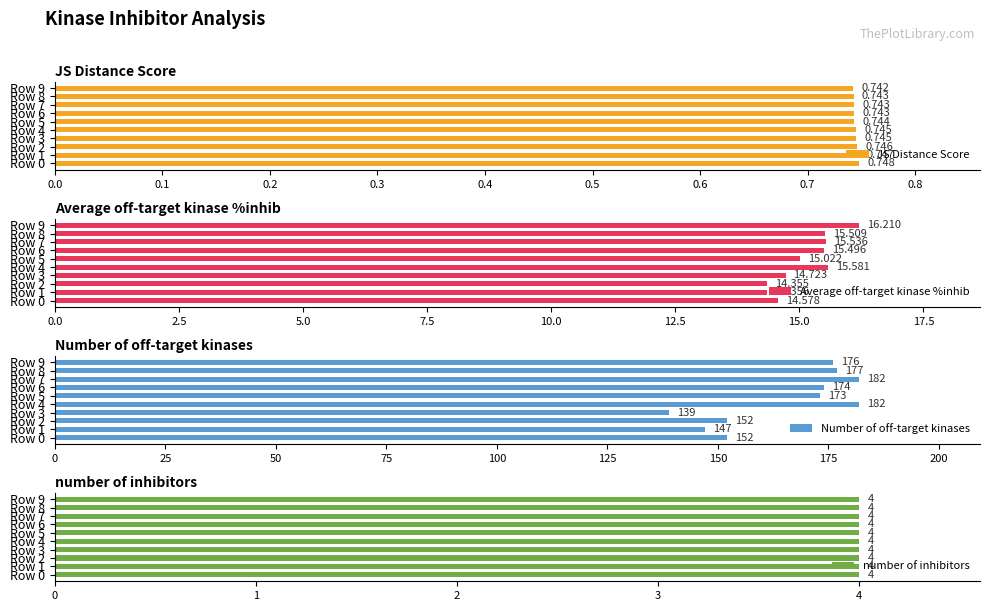

Are the bars grouped side by side (vs. stacked)?

Yes